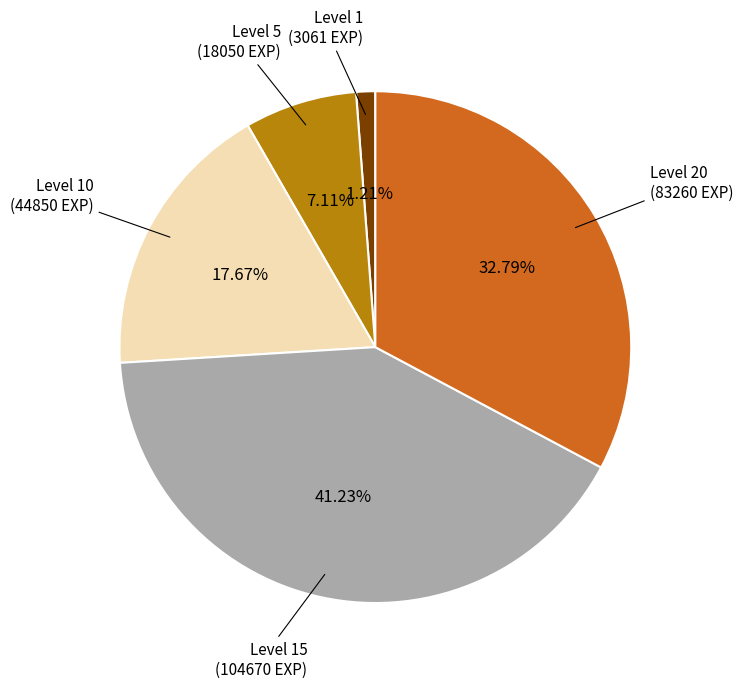

How many slices are in this pie chart?

5